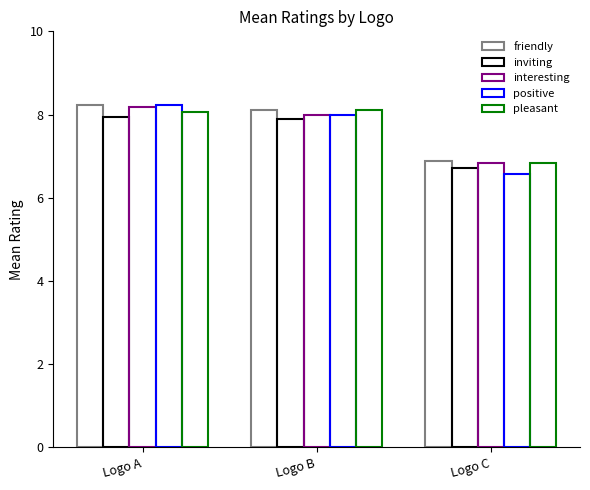

Is the value of positive at Logo C greater than the value of interesting at Logo B?

No